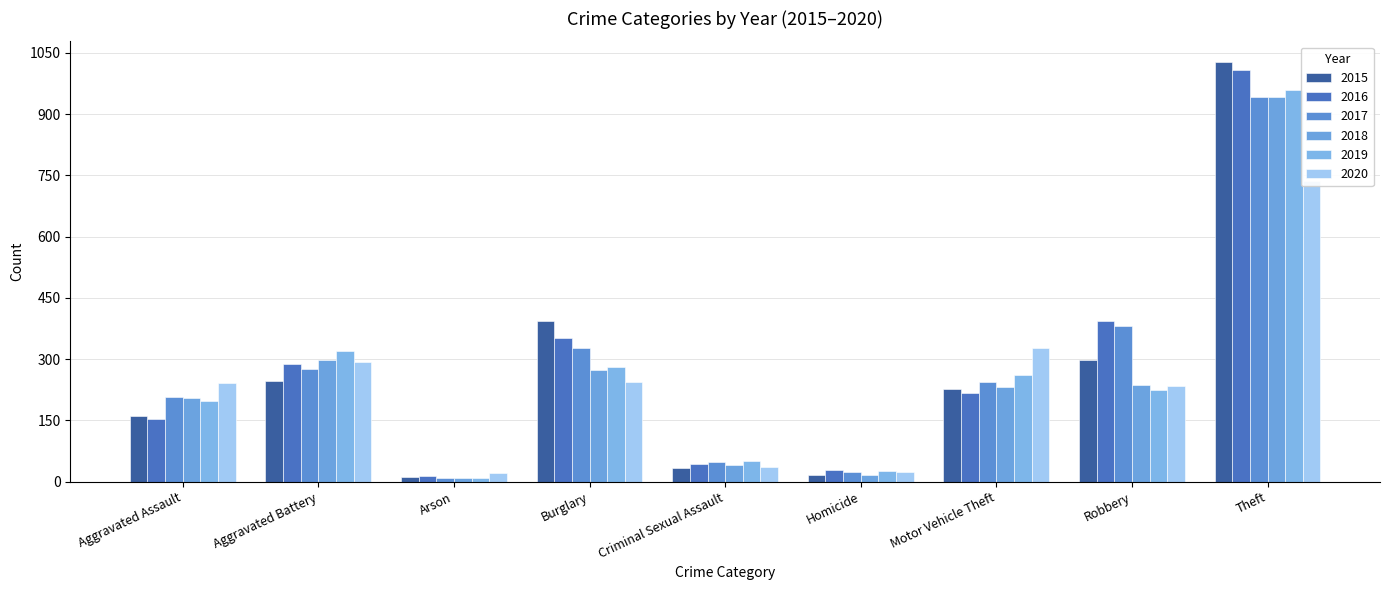

What is the total value across all series at Motor Vehicle Theft?

1509